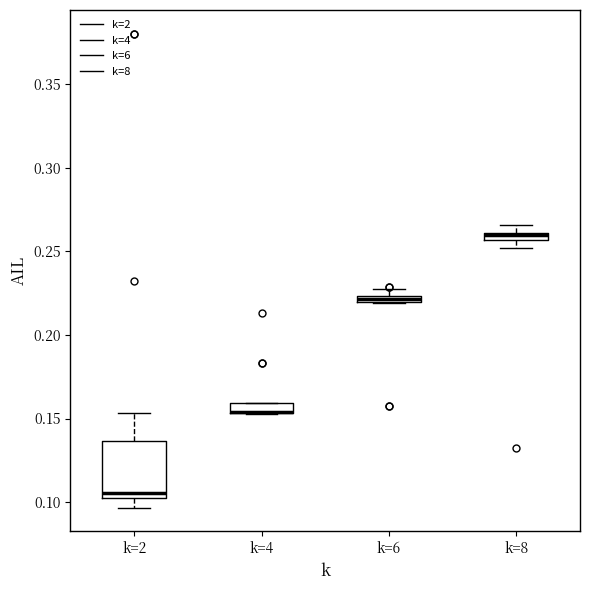

Comparing the boxes themselves (not the whiskers), which one is the tallest?

k=2